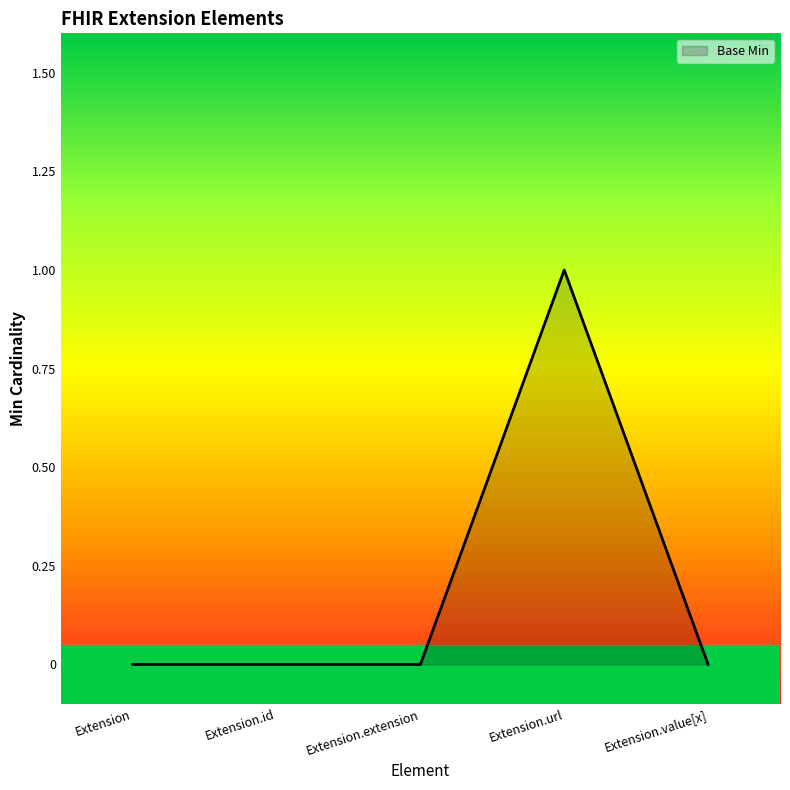

Is it true that the value at Extension.id is 0?

True